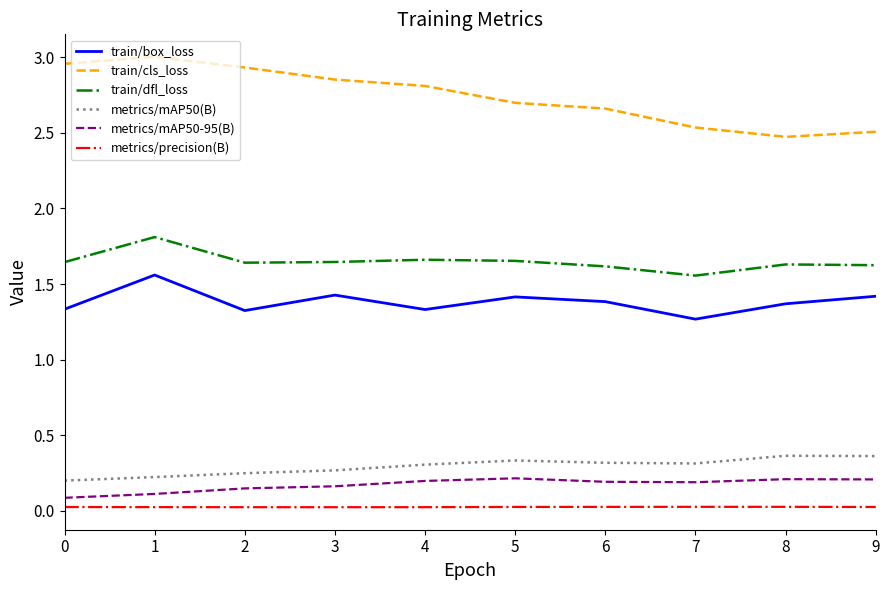

True or false: metrics/mAP50-95(B) and metrics/mAP50(B) intersect in this chart.

False